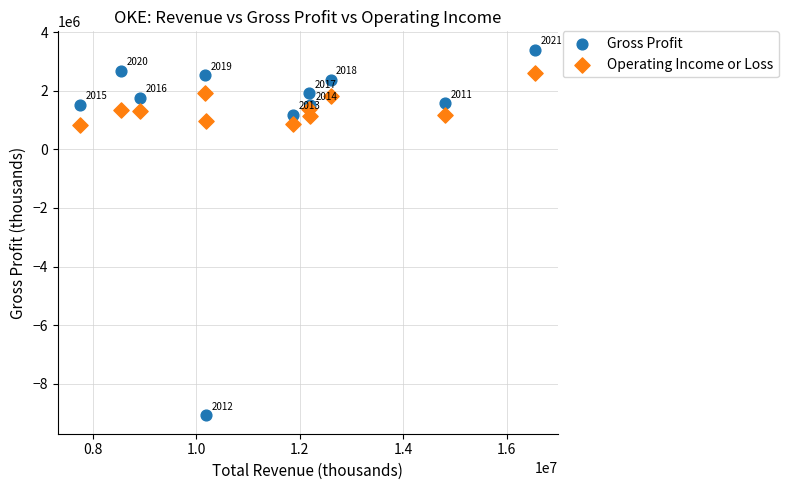

In the Operating Income or Loss series, what Y value is closest to 1705950?

1835500